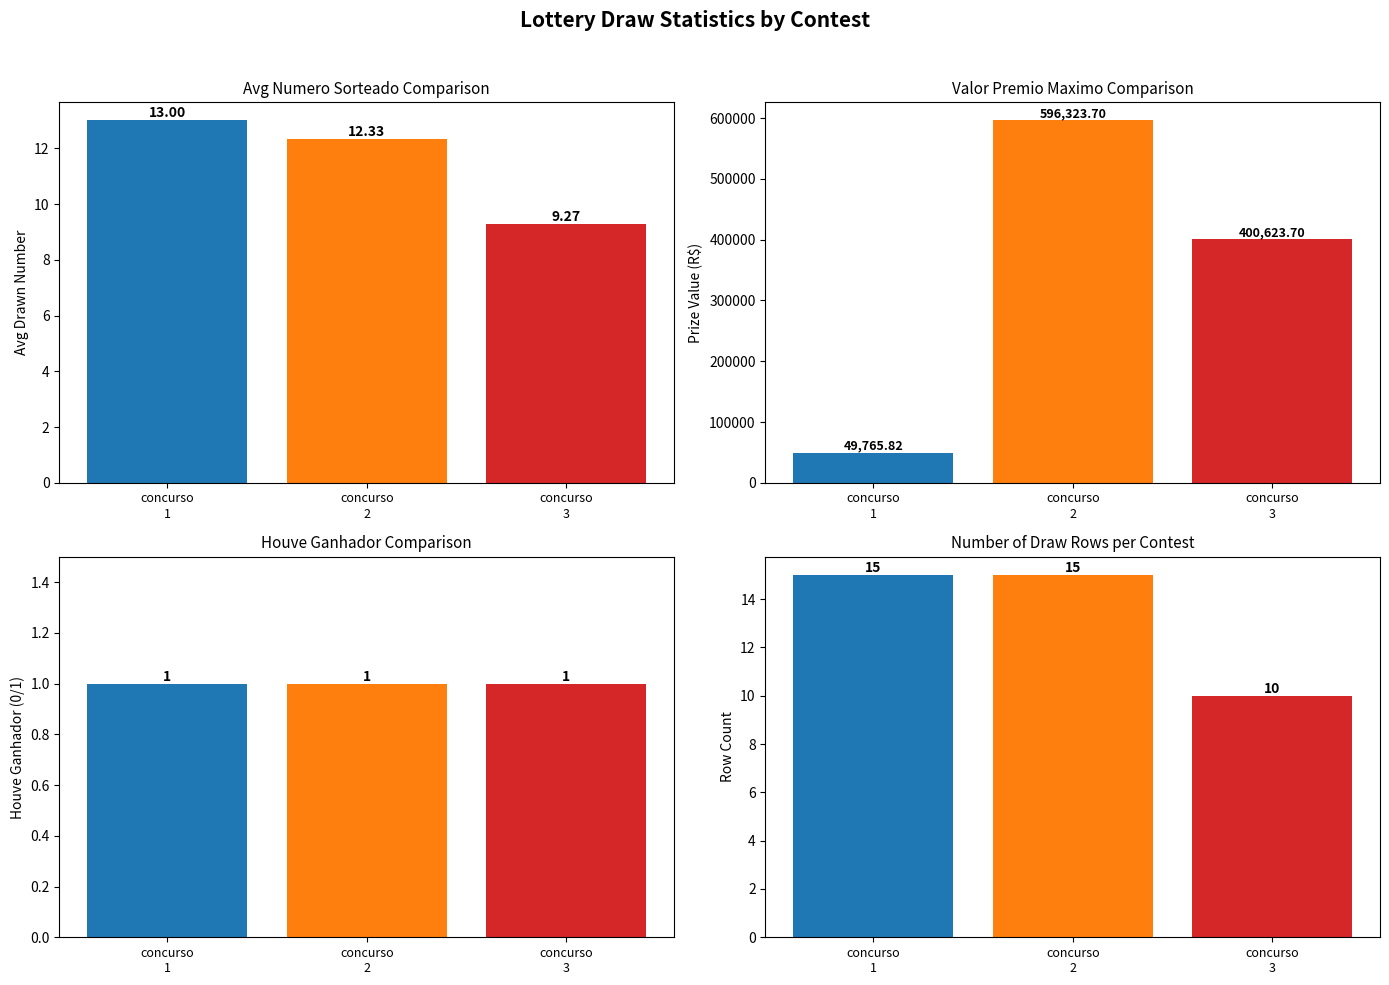

How many categories are shown in the chart?

3